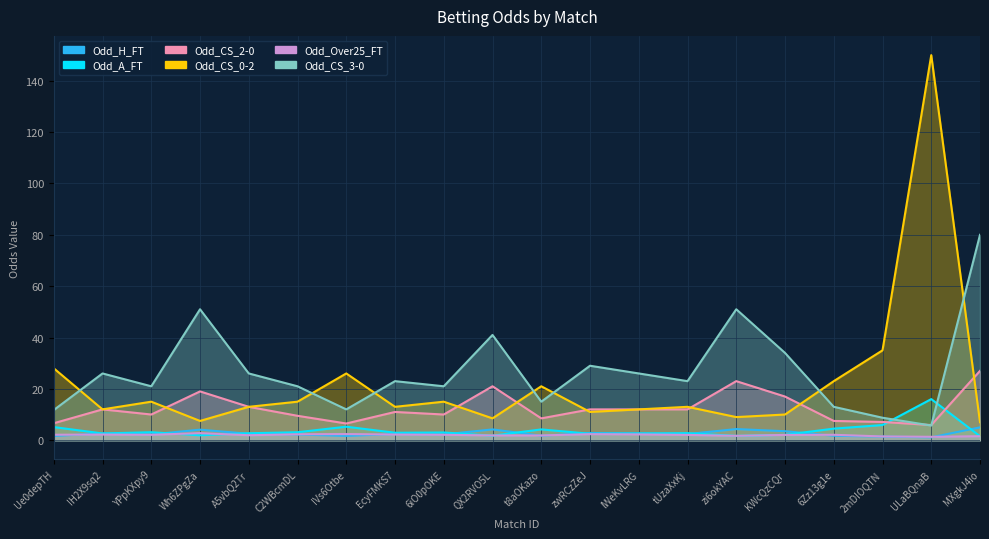

How many data points does each series have?

20